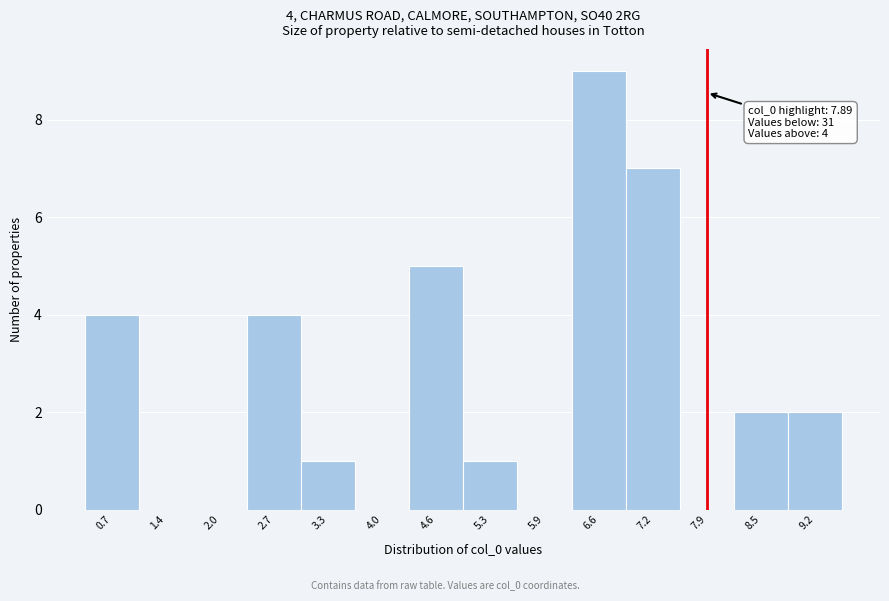

Which range on the x-axis has the tallest bar?

6.3 to 6.9